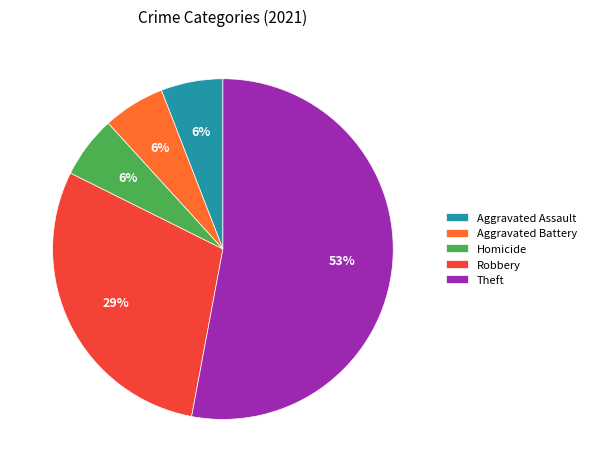

What is the largest slice in the pie chart?

Theft